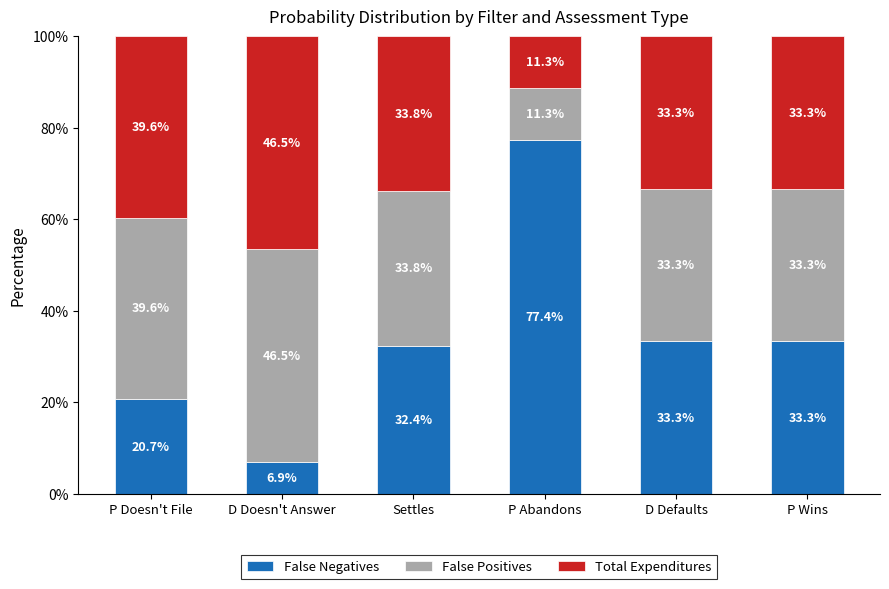

What is the difference between the second highest and second lowest values in the False Negatives series?

12.6